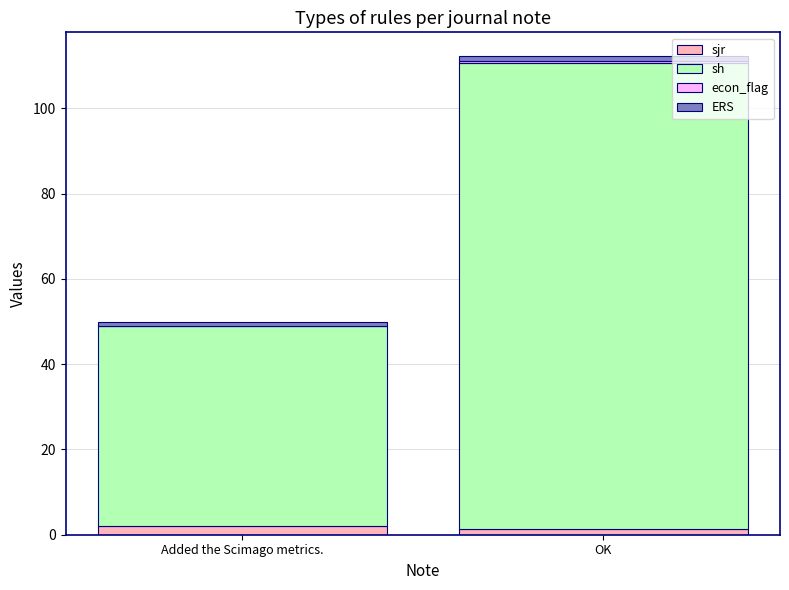

Are the bars horizontal?

No